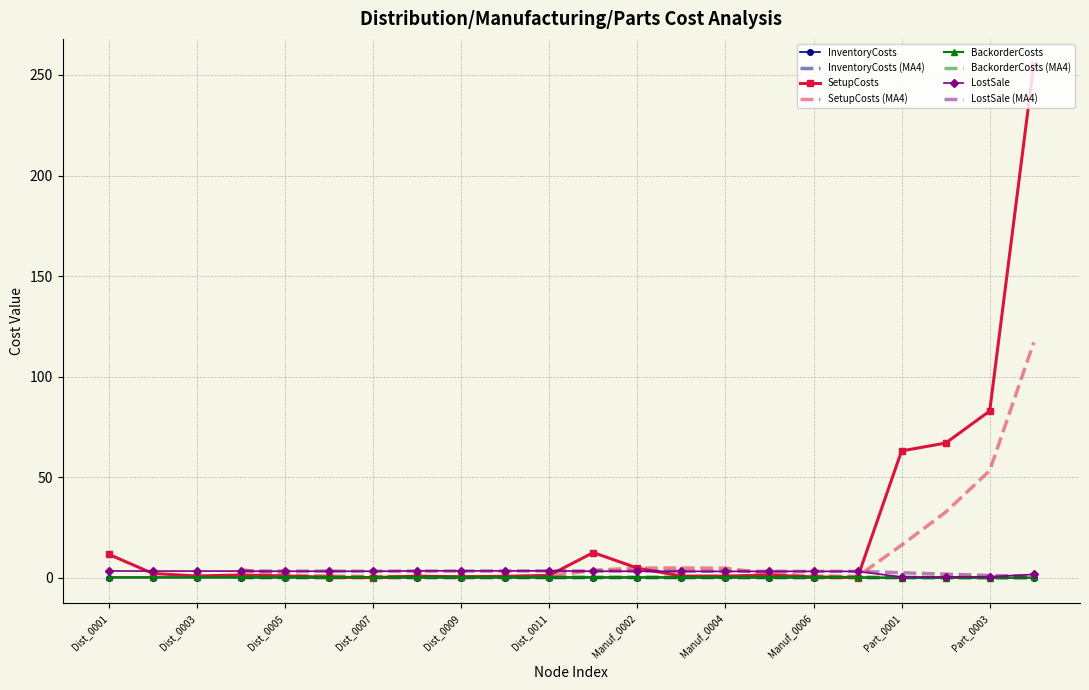

What is the spread (max minus min) of values at Dist_0006?

3.2